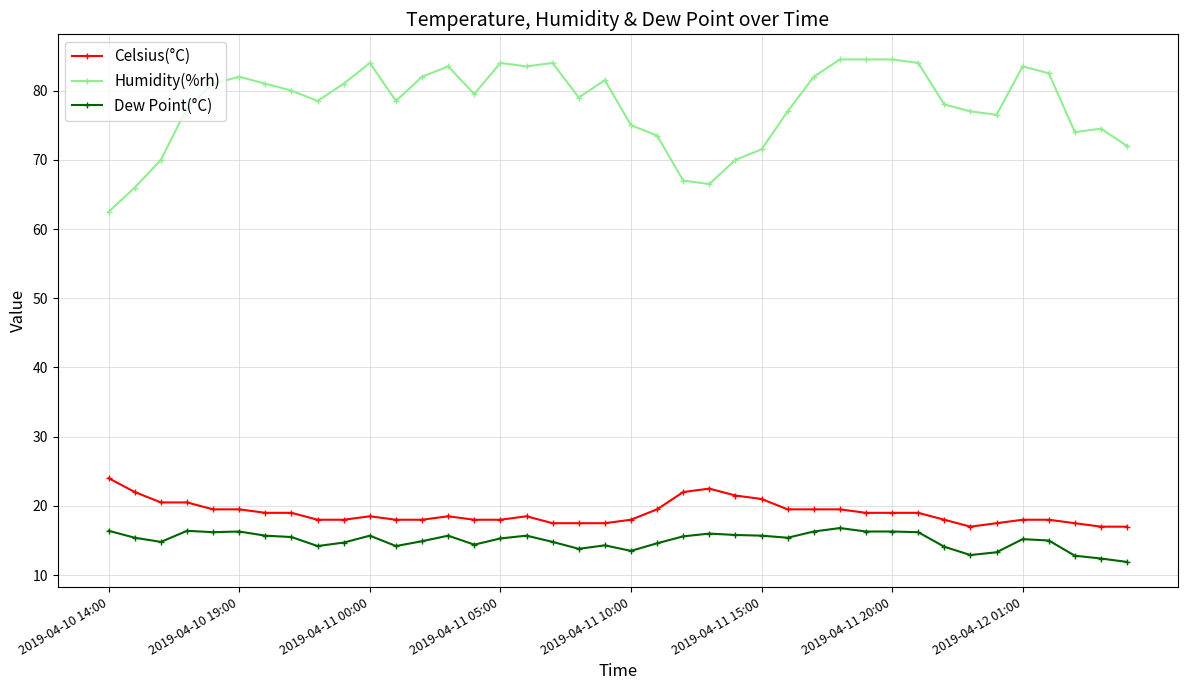

Which series has the widest spread of values?

Humidity(%rh)